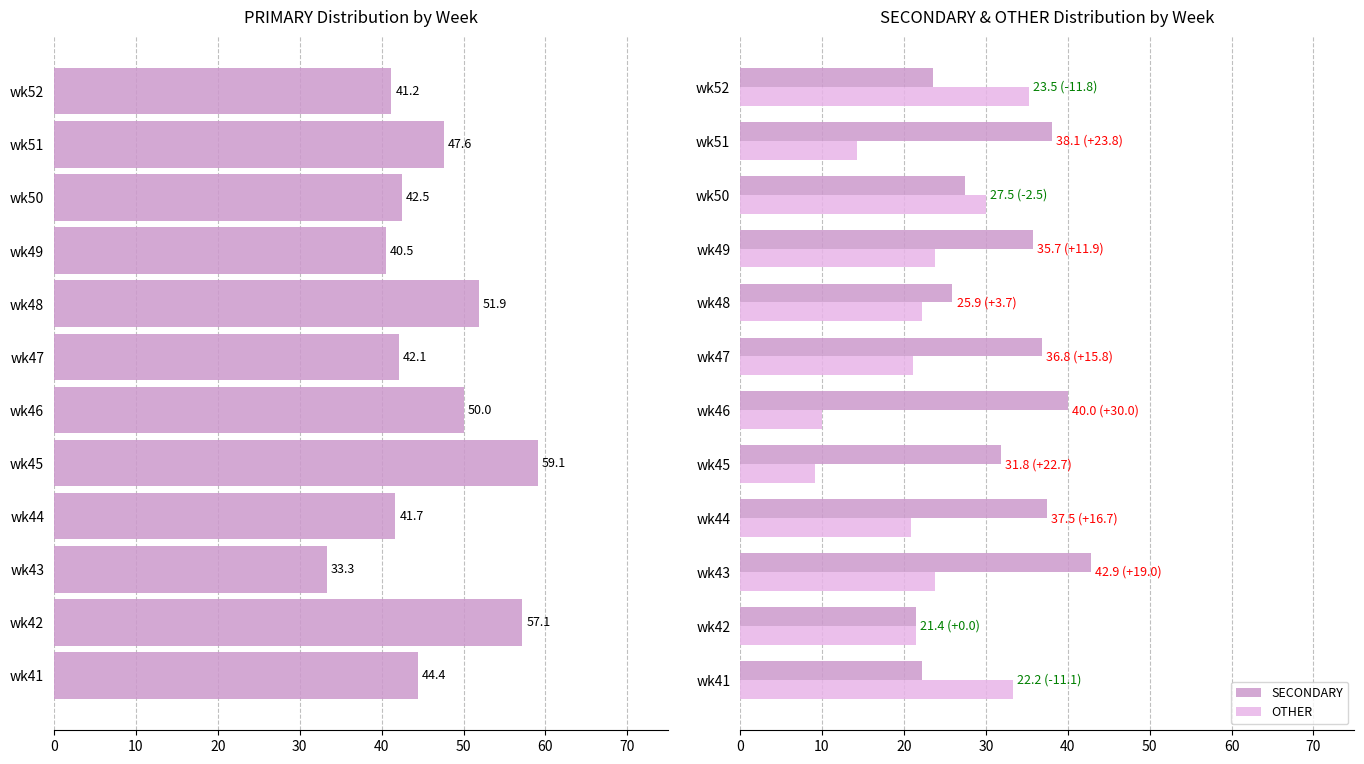

Reading left to right, list all the values displayed in this chart.

PRIMARY: 44.4	57.1	33.3	41.7	59.1	50.0	42.1	51.9	40.5	42.5	47.6	41.2
SECONDARY: 22.2	21.4	42.9	37.5	31.8	40.0	36.8	25.9	35.7	27.5	38.1	23.5
OTHER: 33.3	21.4	23.8	20.8	9.1	10.0	21.1	22.2	23.8	30.0	14.3	35.3